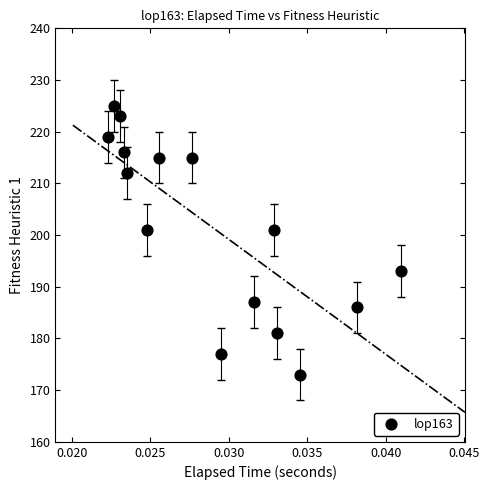

How many data points are displayed?

15